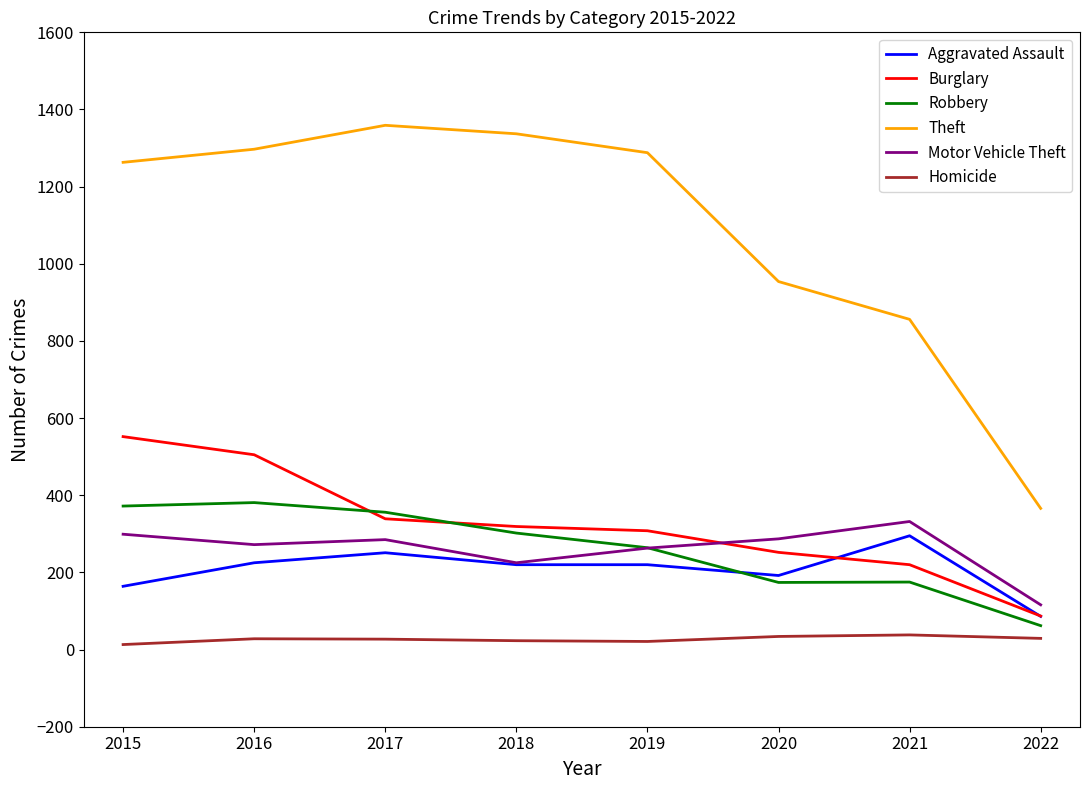

What is the total value across all series at 2021?

1916